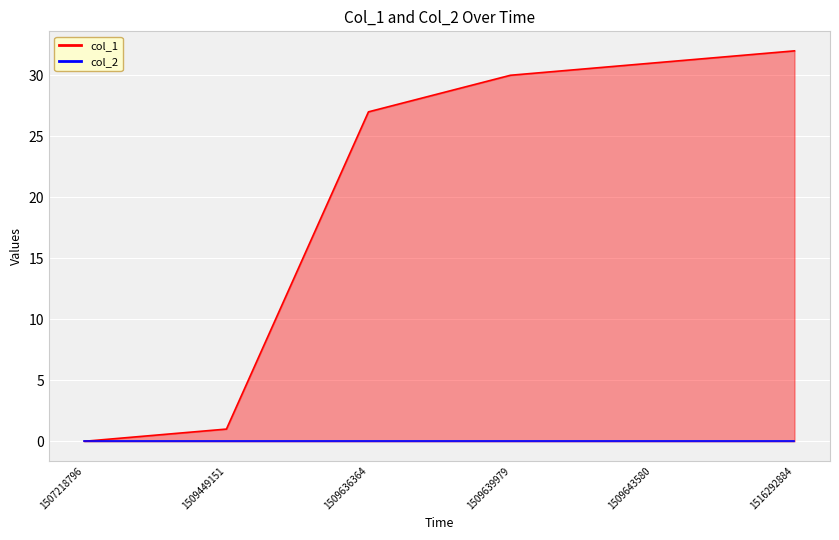

At which category does the chart reach its minimum across all series?

1507218796